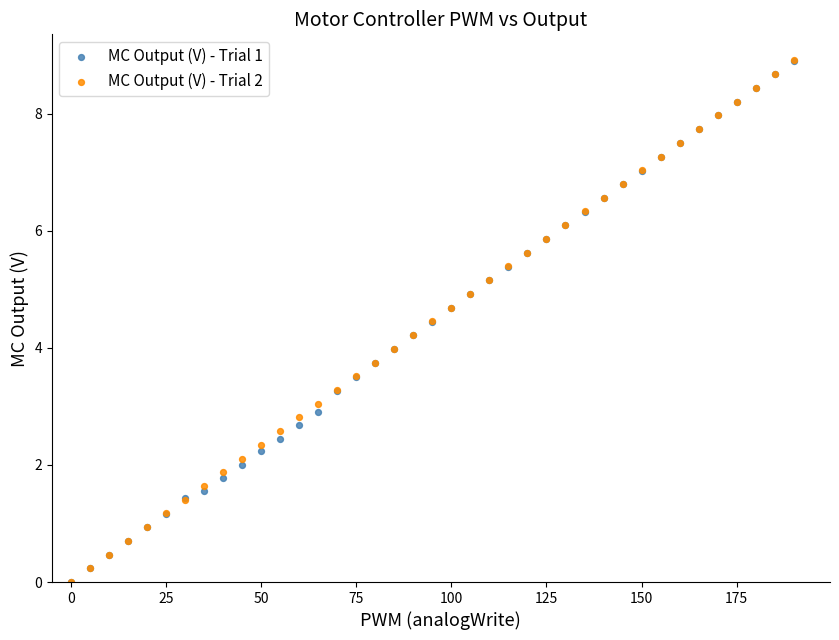

What are all the series names shown in the legend?

MC Output (V) - Trial 1, MC Output (V) - Trial 2